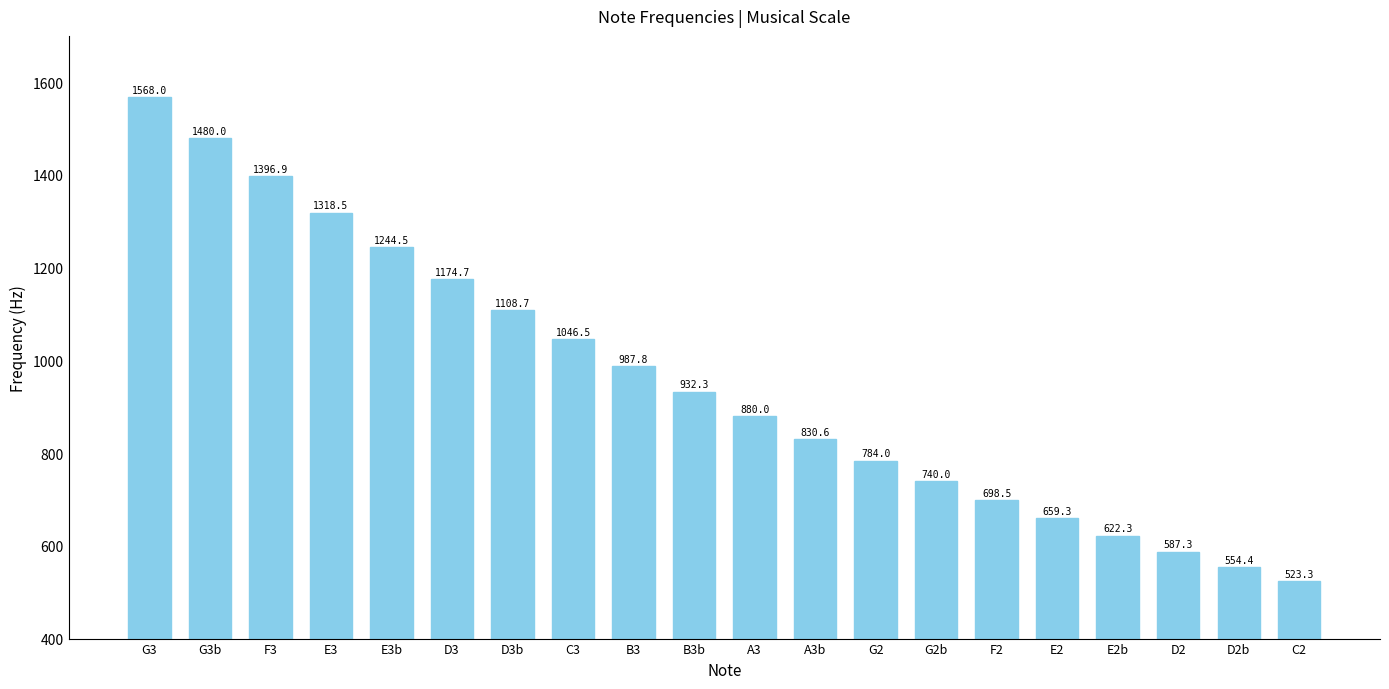

How many bars are there in total?

20